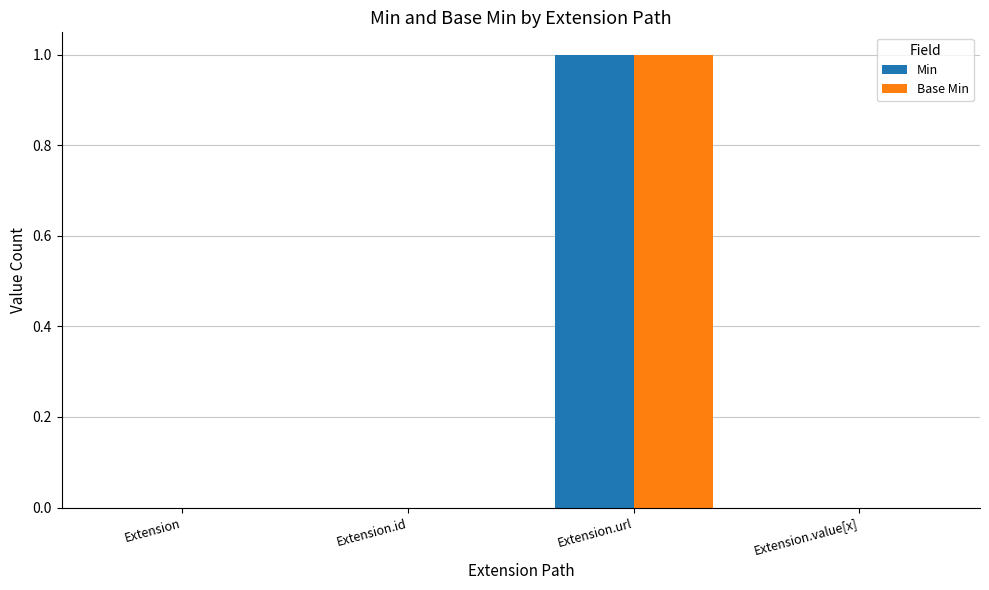

Which category has the highest value across all series?

Extension.url